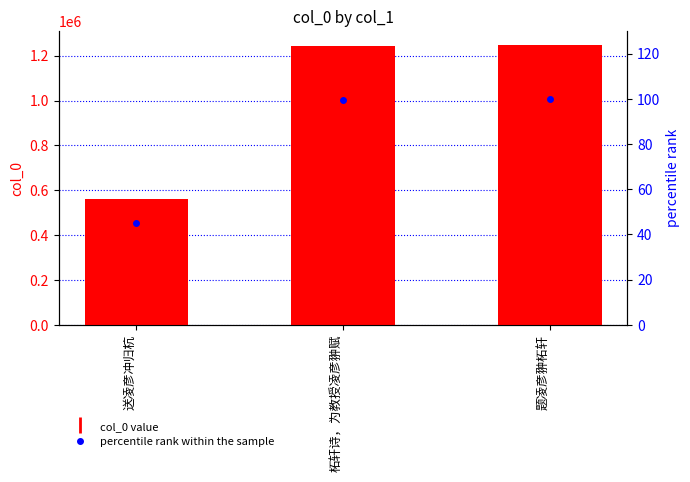

What is the total value across all series at 柘轩诗，为教授凌彦翀赋?

1243011.7